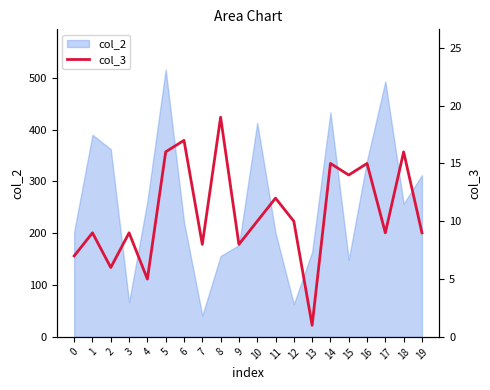

At which category does the chart reach its peak across all series?

8